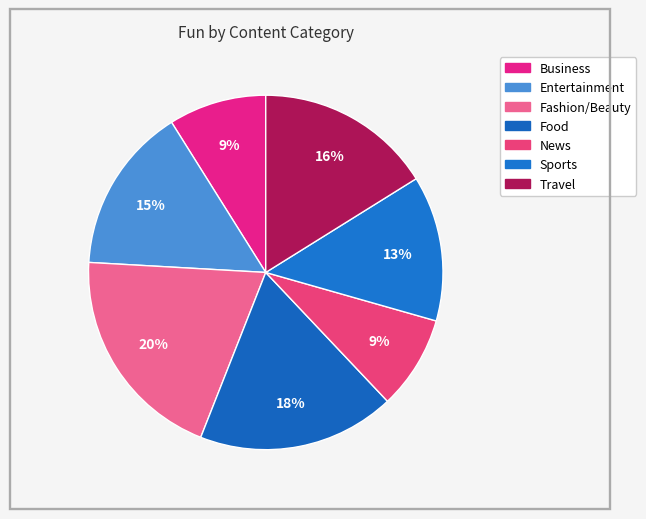

Rank the categories by value from highest to lowest.

Fashion/Beauty, Food, Travel, Entertainment, Sports, Business, News